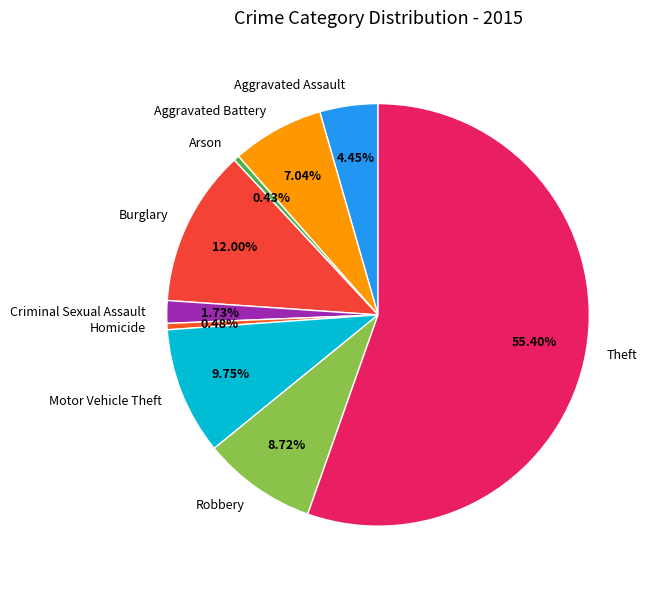

Is it true that Arson is 0% of the pie?

True